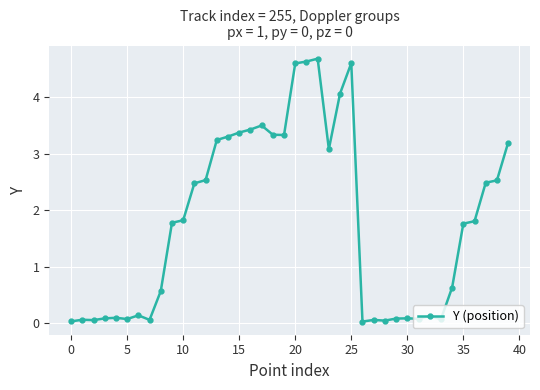

What is the difference between the maximum and minimum values?

4.7